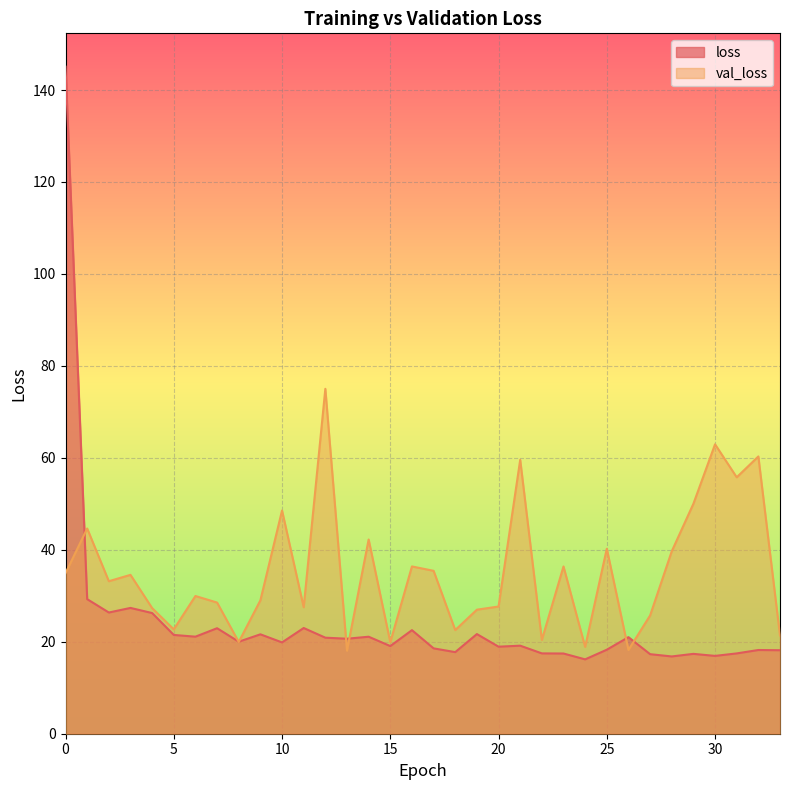

After their last crossing, which series has the higher values: val_loss or loss?

val_loss